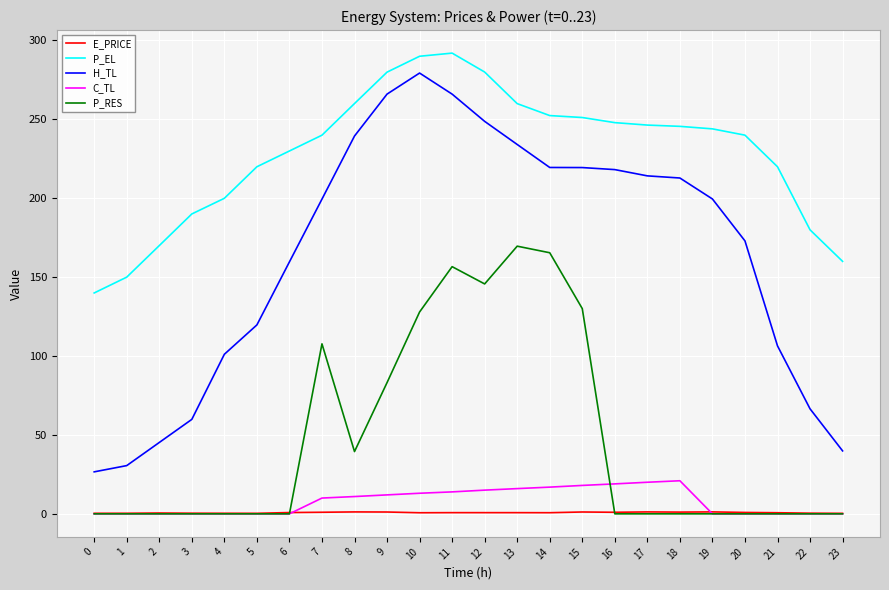

What is the sum of the P_RES values at 9 and 14?

248.6